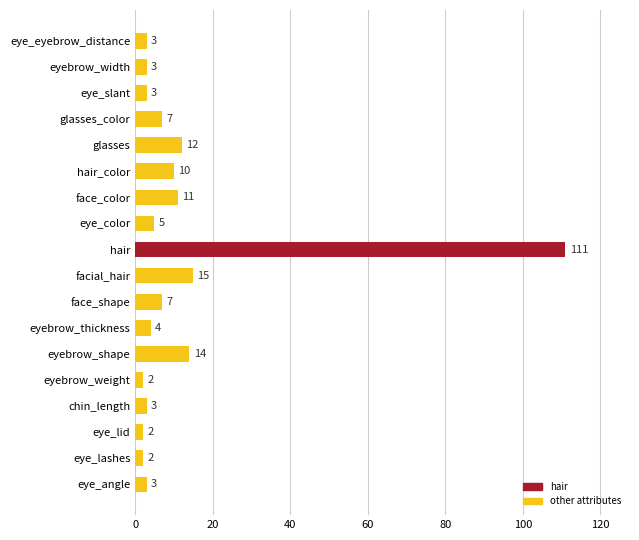

Where is the data nearest to the value 56?

facial_hair